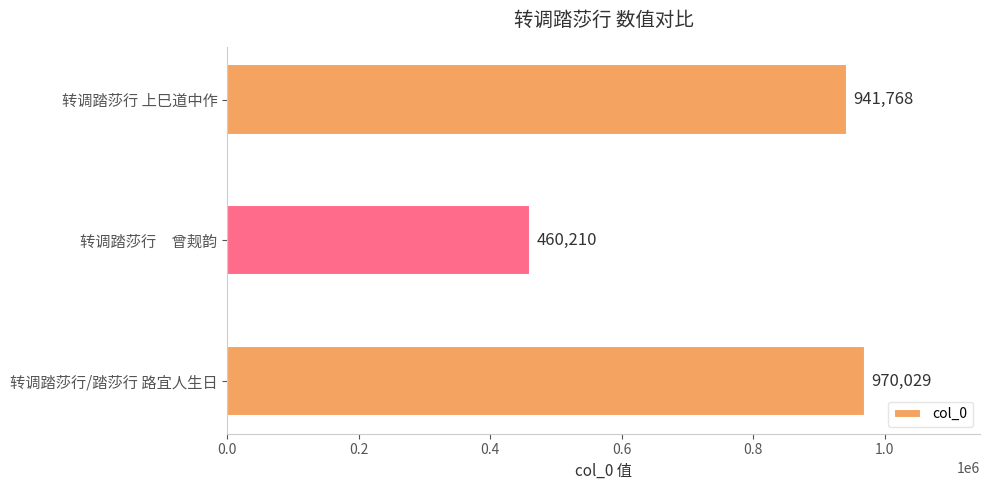

The chart shows a value of 941768 at 转调踏莎行 上巳道中作. True or false?

True